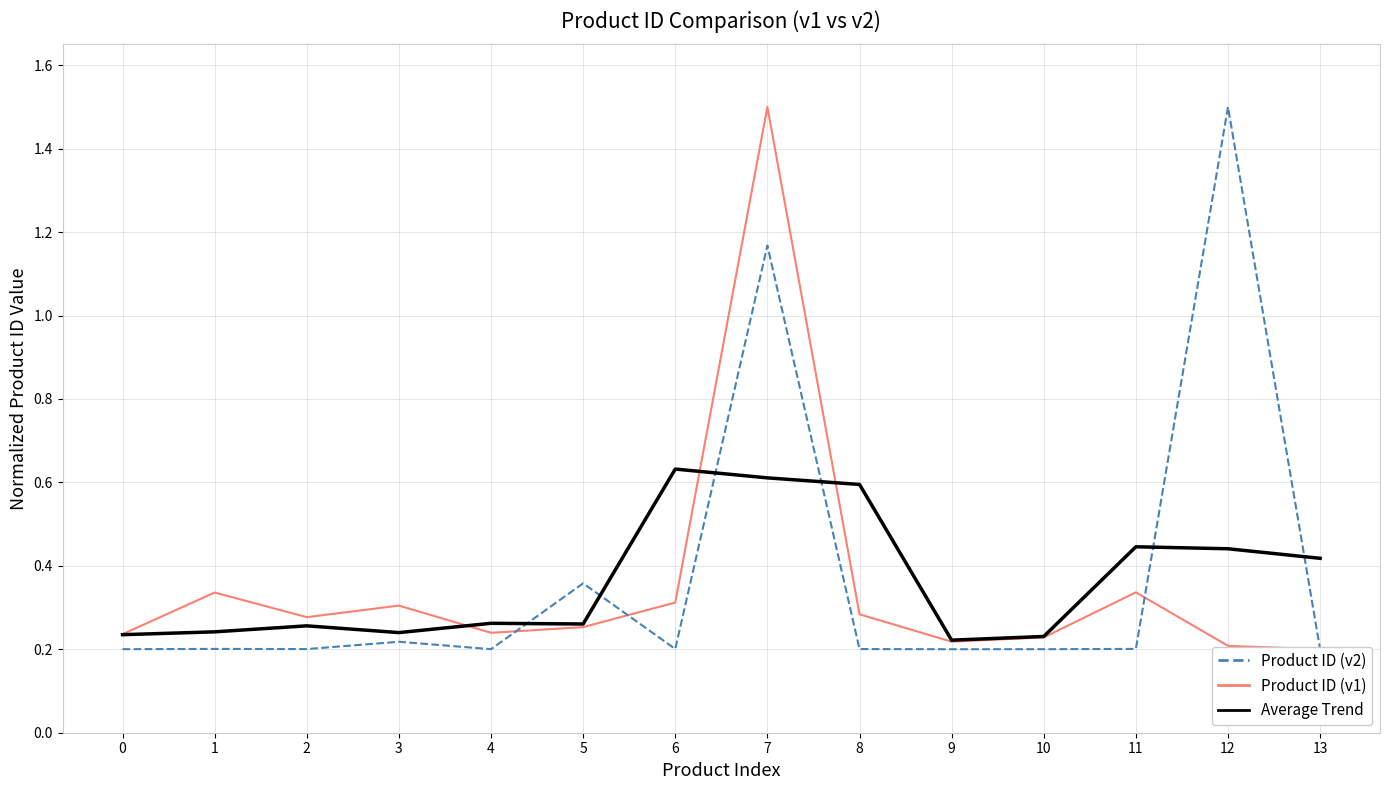

True or false: Product ID (v2) has a value of 0.2 at 0.

True